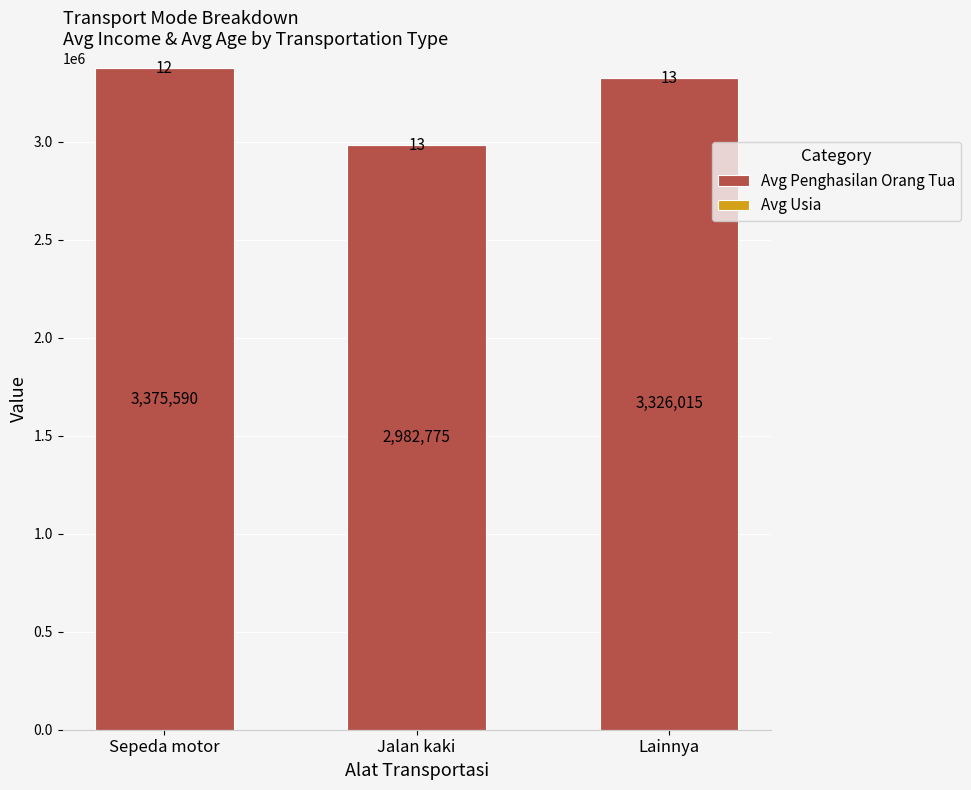

Which category has the highest value in the Avg Penghasilan Orang Tua series?

Sepeda motor